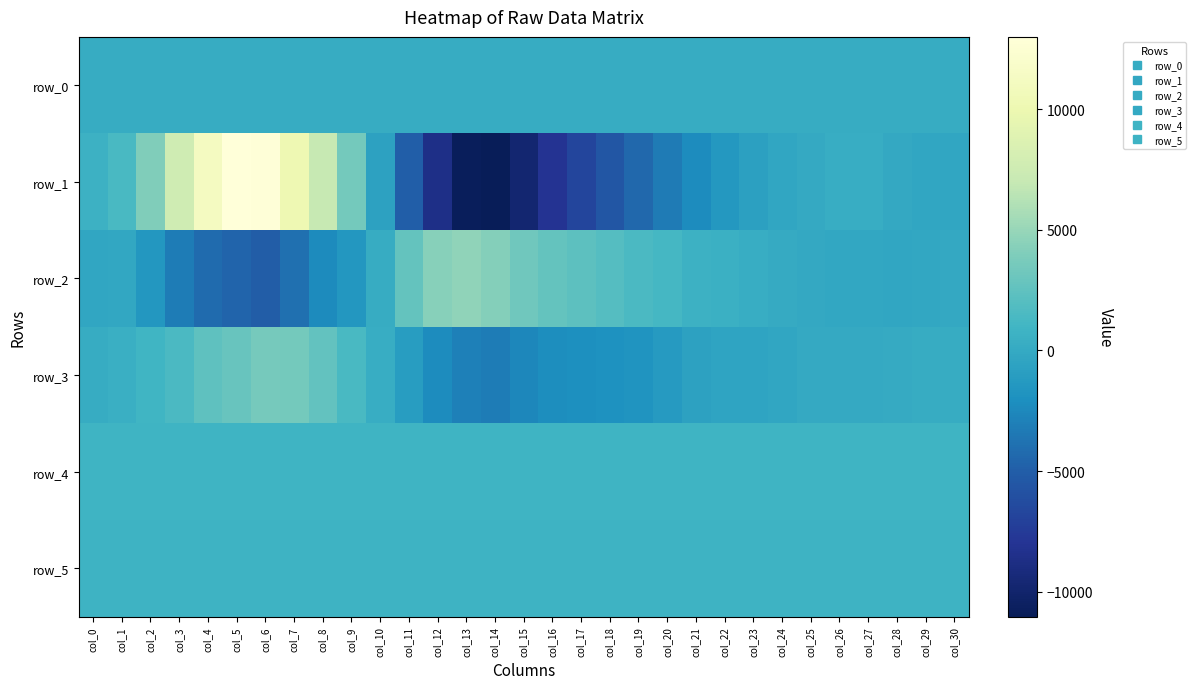

At which category is the sum across all series the highest?

col_6